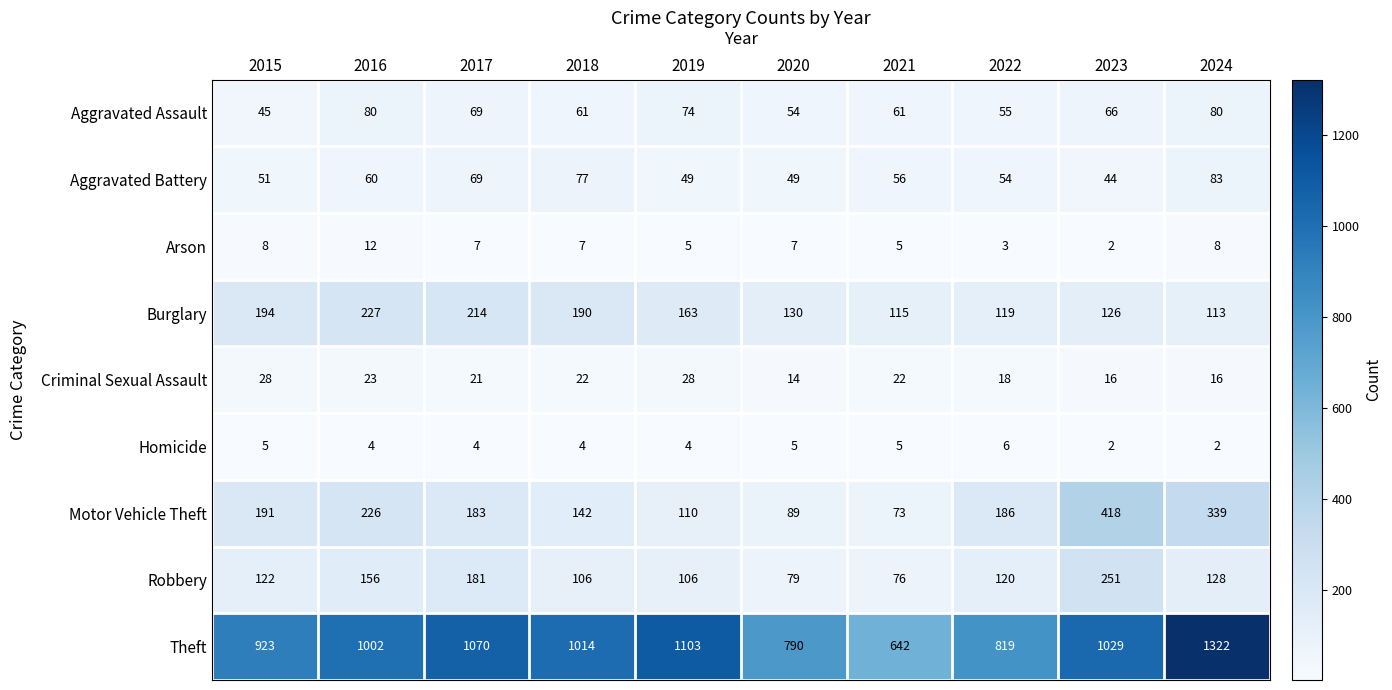

What is the smallest value displayed?

2